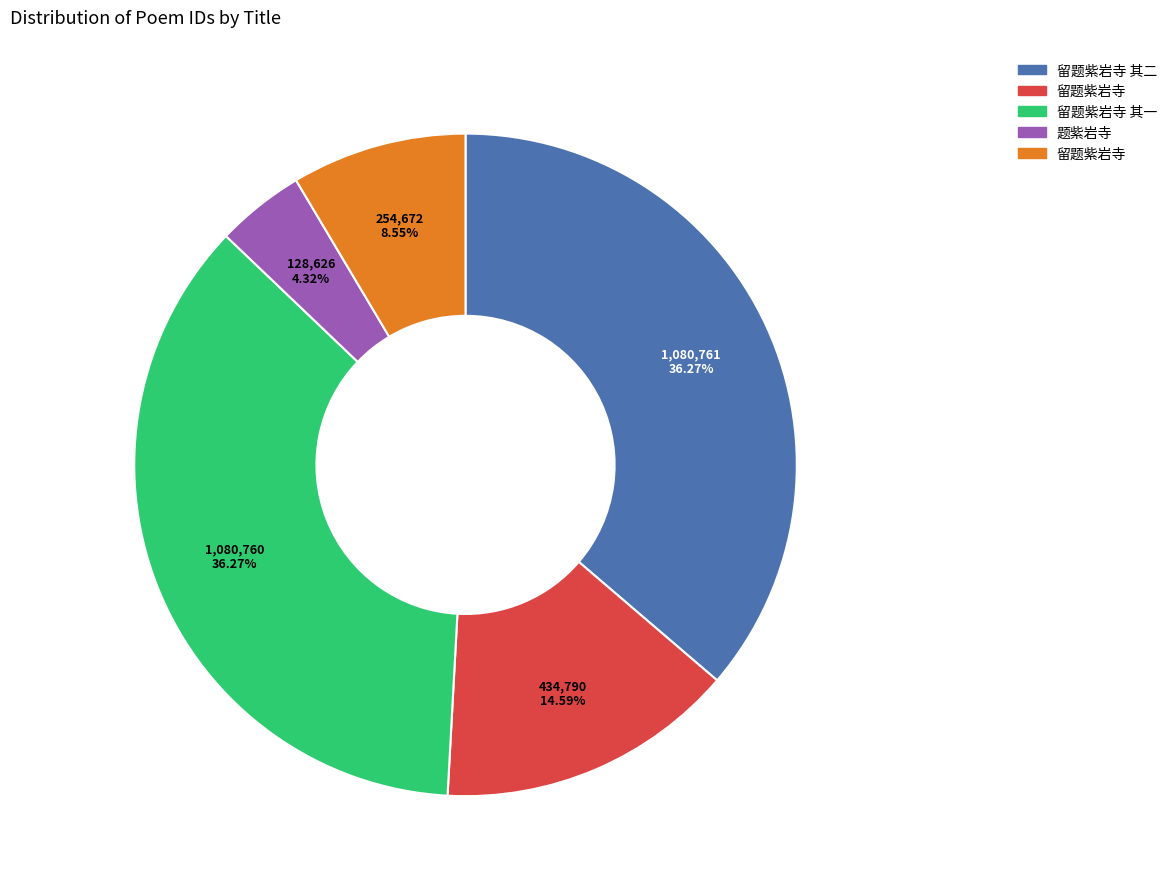

Is there any slice that represents more than half of the pie?

No